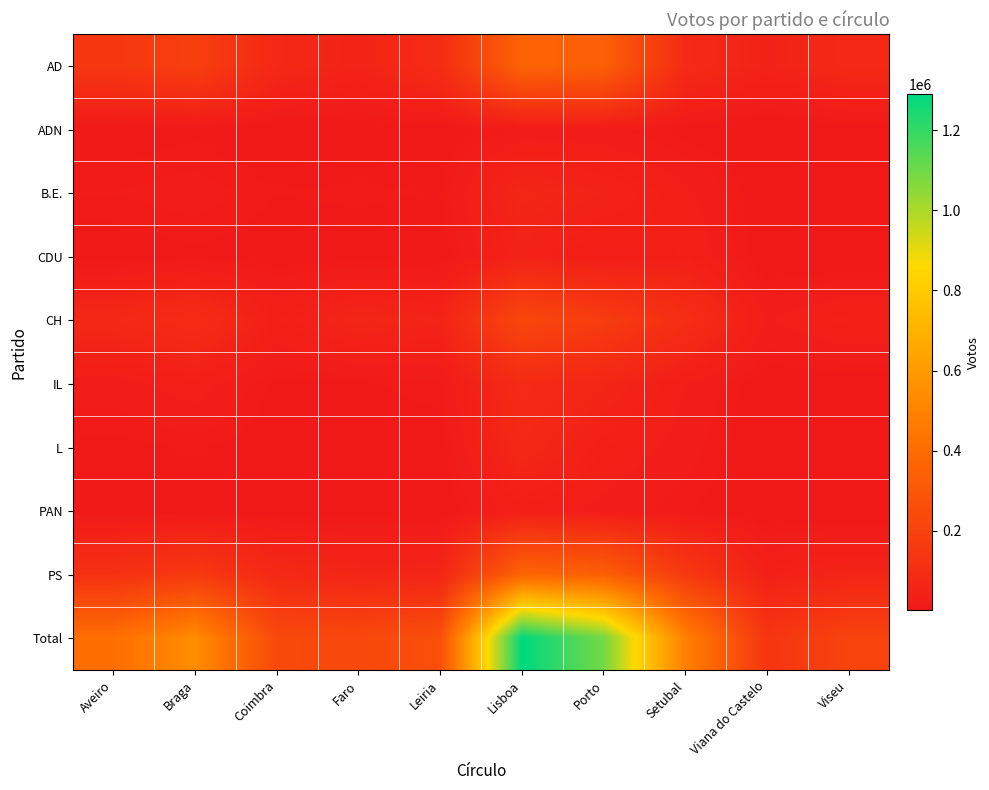

Which has a higher value, Viseu or Lisboa?

Lisboa